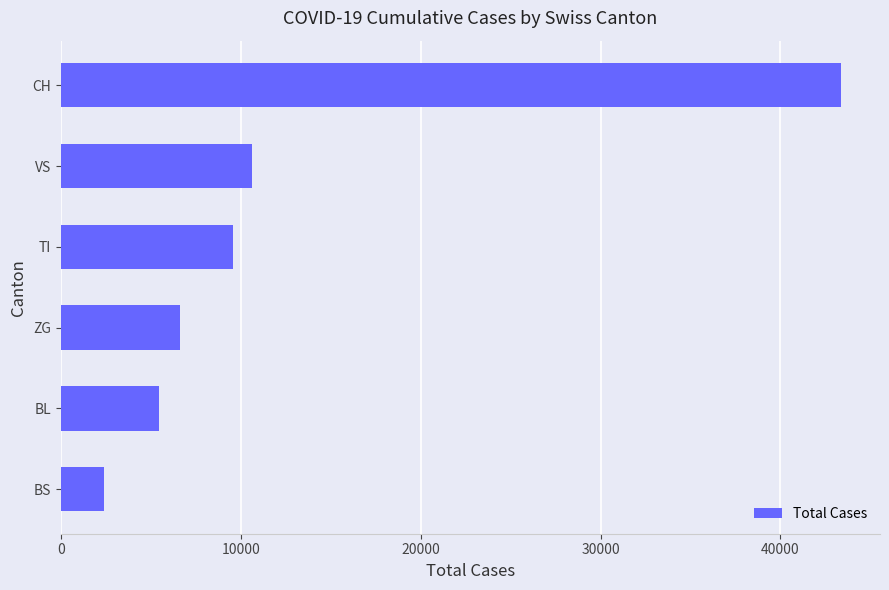

List the labels in order of value, largest first.

CH, VS, TI, ZG, BL, BS